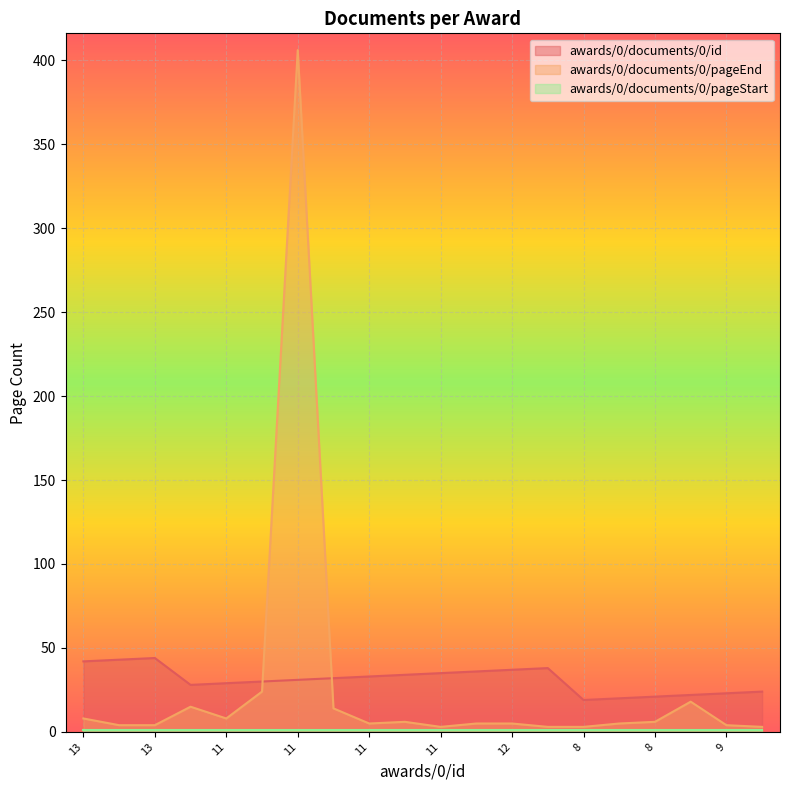

How many data points does each series have?

20